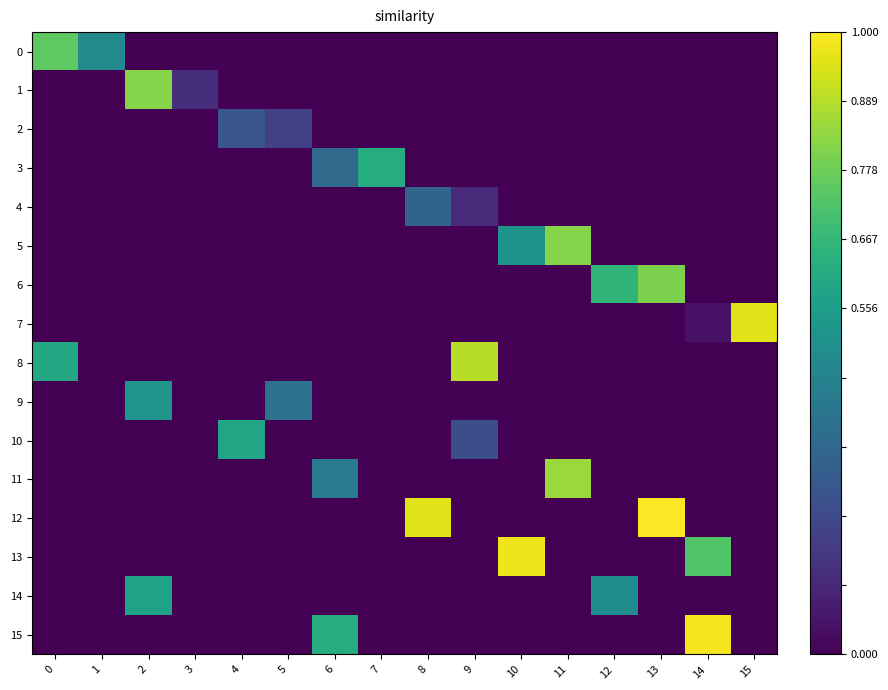

What is the spread (max minus min) of values at 1?

0.5